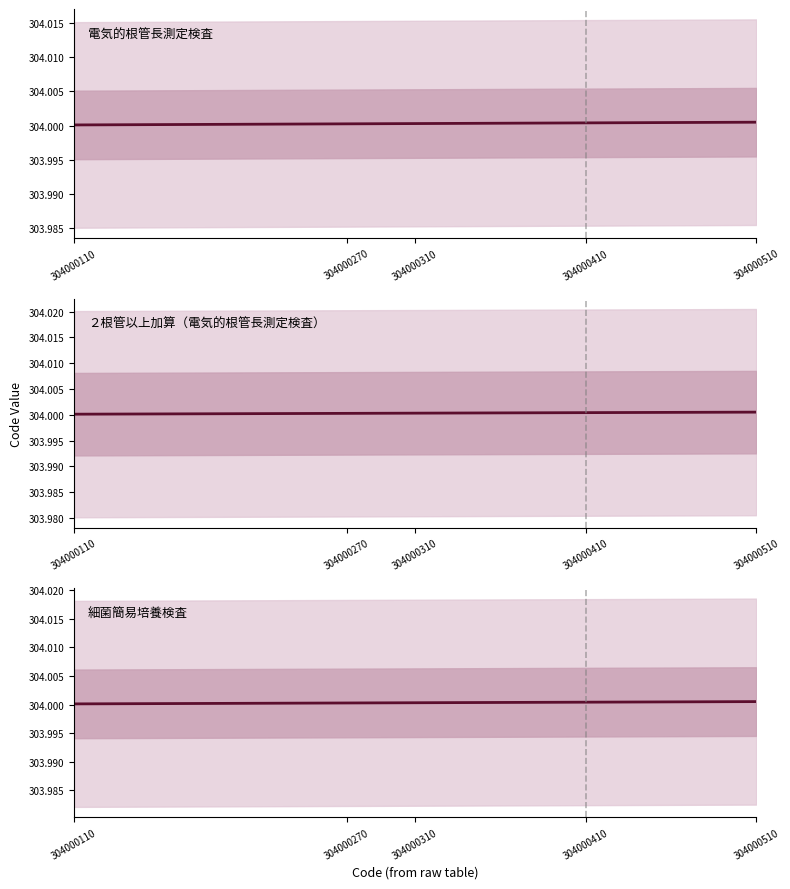

Where is 細菌簡易培養検査 nearest to the value 304000310?

304000310